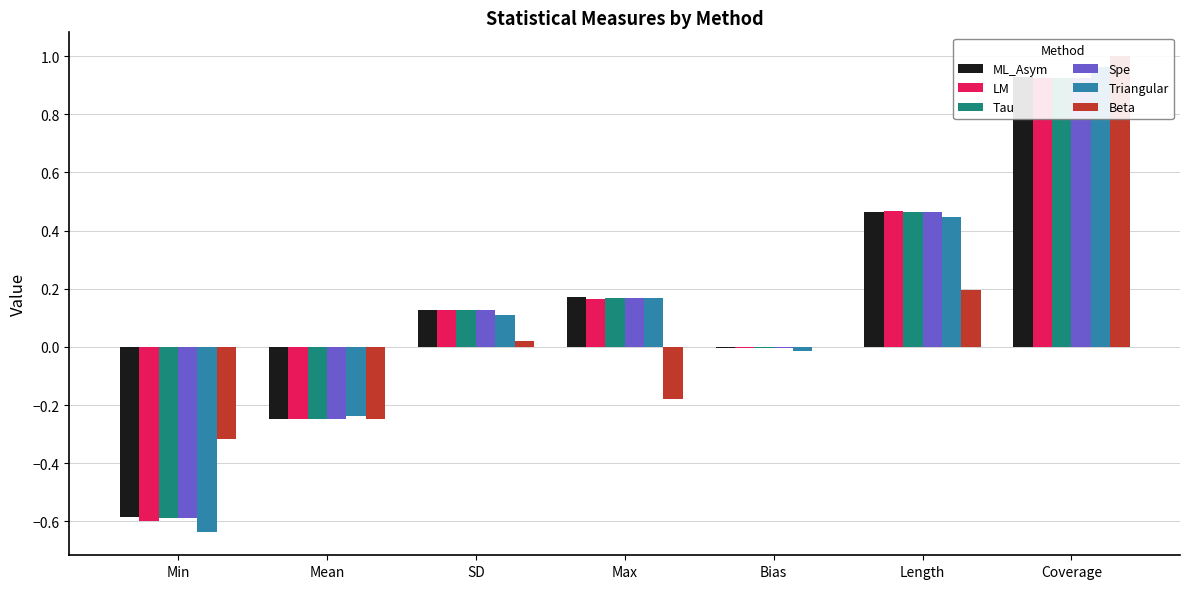

At which category is the sum across all series the highest?

Coverage